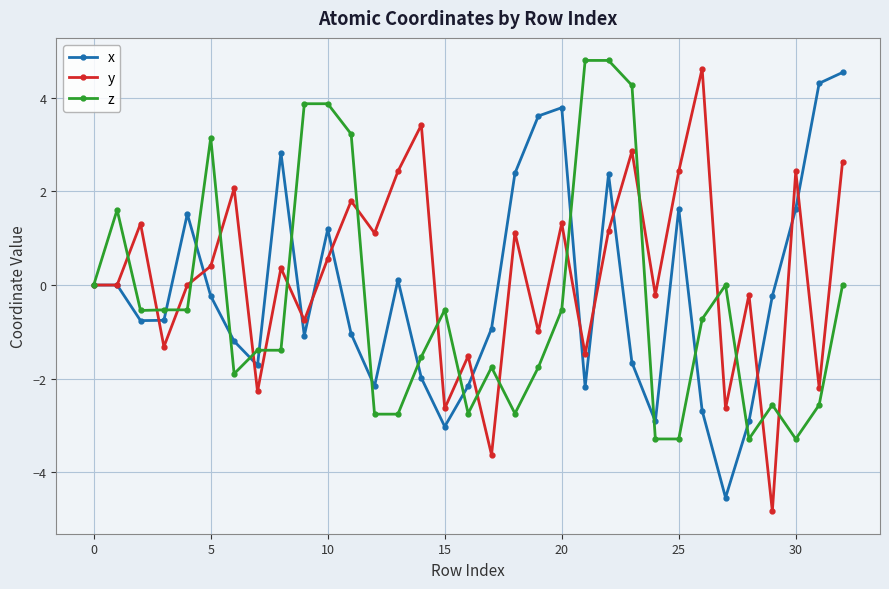

In x, how many points are lower than both neighbors (excluding endpoints)?

8